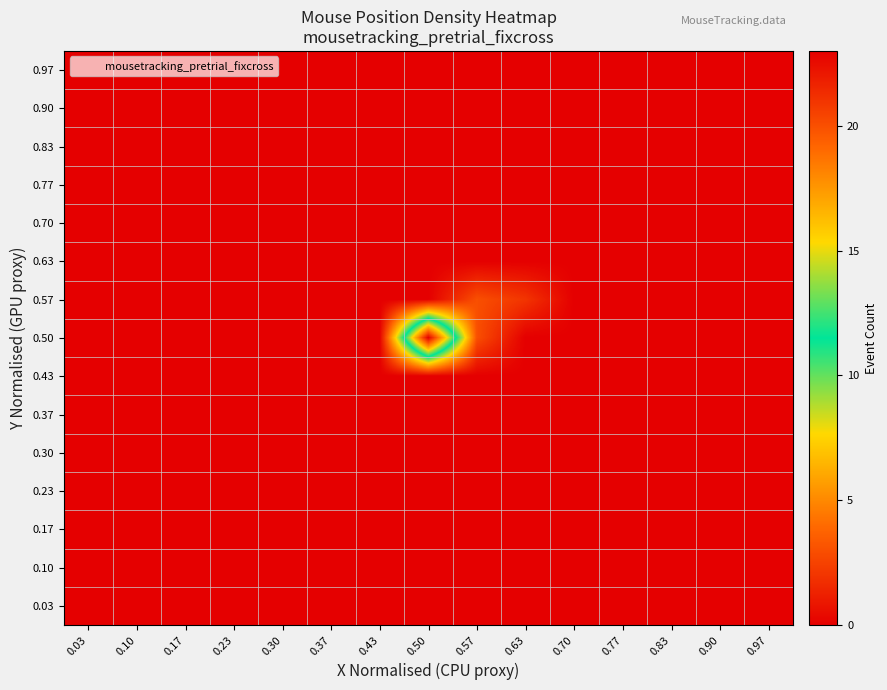

Between 0.70 and 0.63, which is larger?

0.70